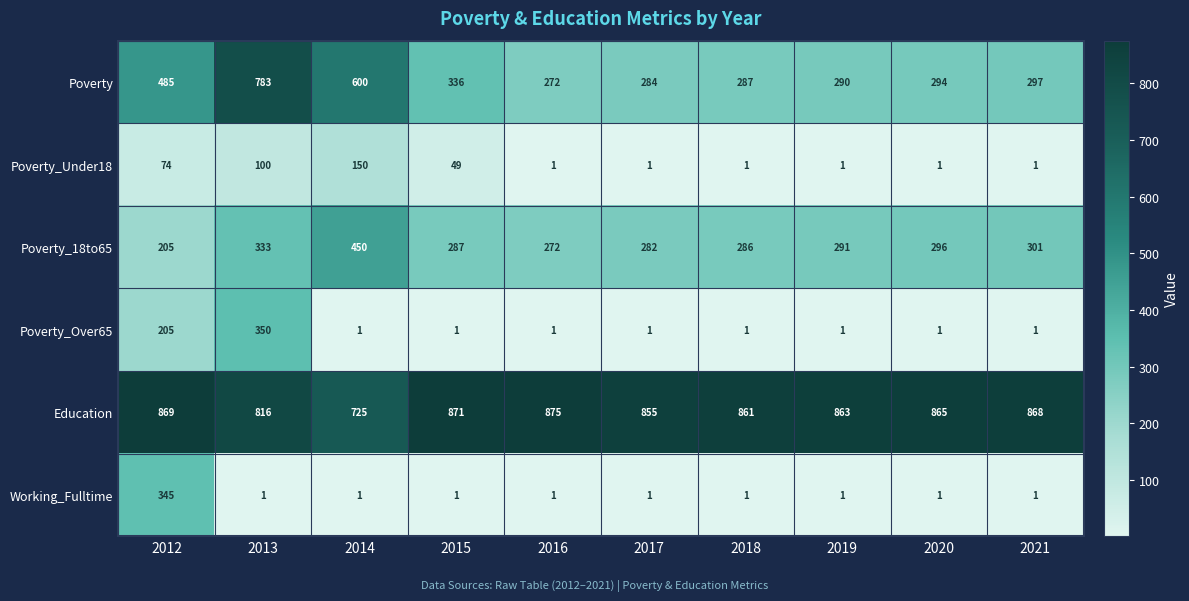

What value does the Poverty series have at 2016, to the nearest 100?

300